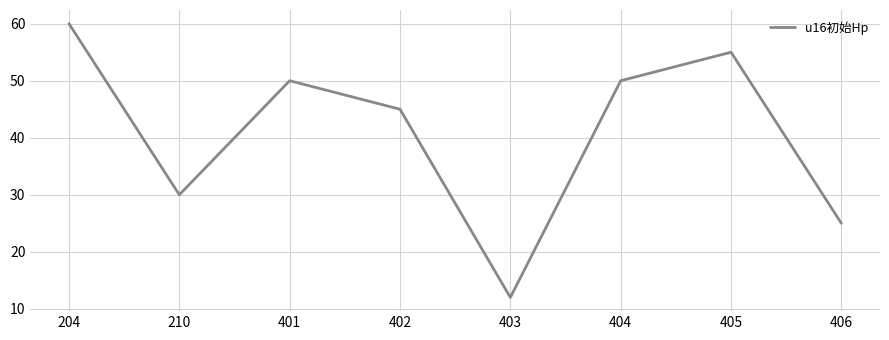

How many categories are shown in the chart?

8